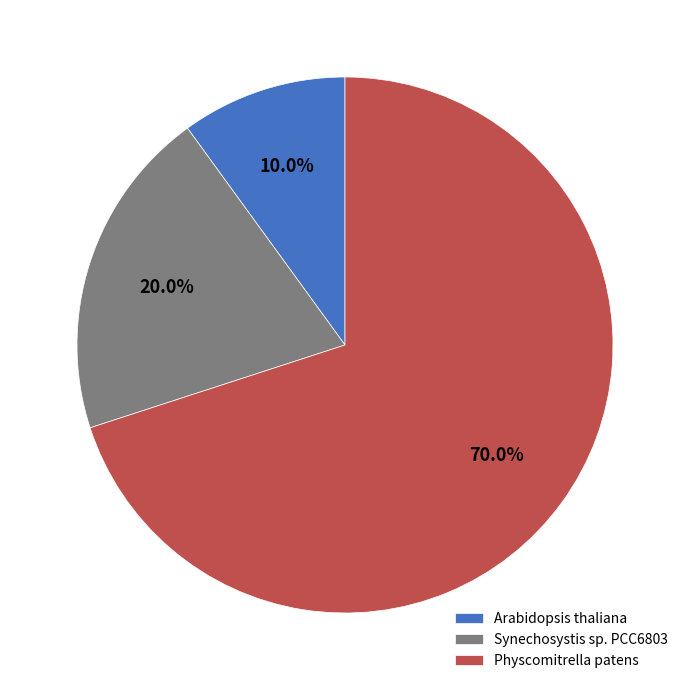

How many segments does this pie chart have?

3